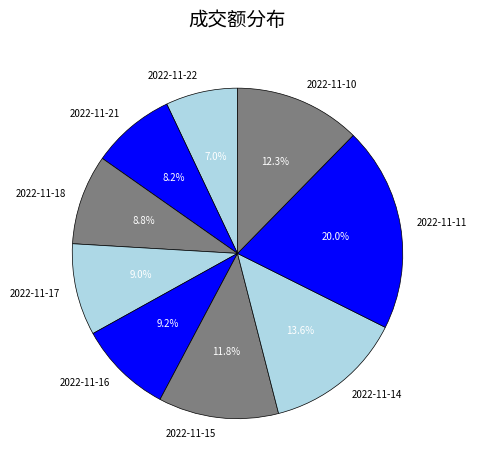

Which category has the smallest portion of the pie?

2022-11-22